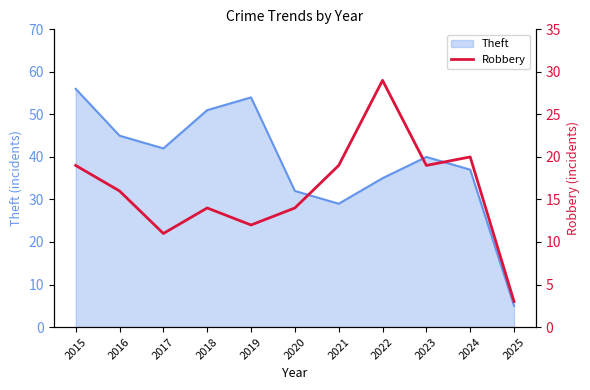

The value of Theft at 2025 is 9. True or false?

False